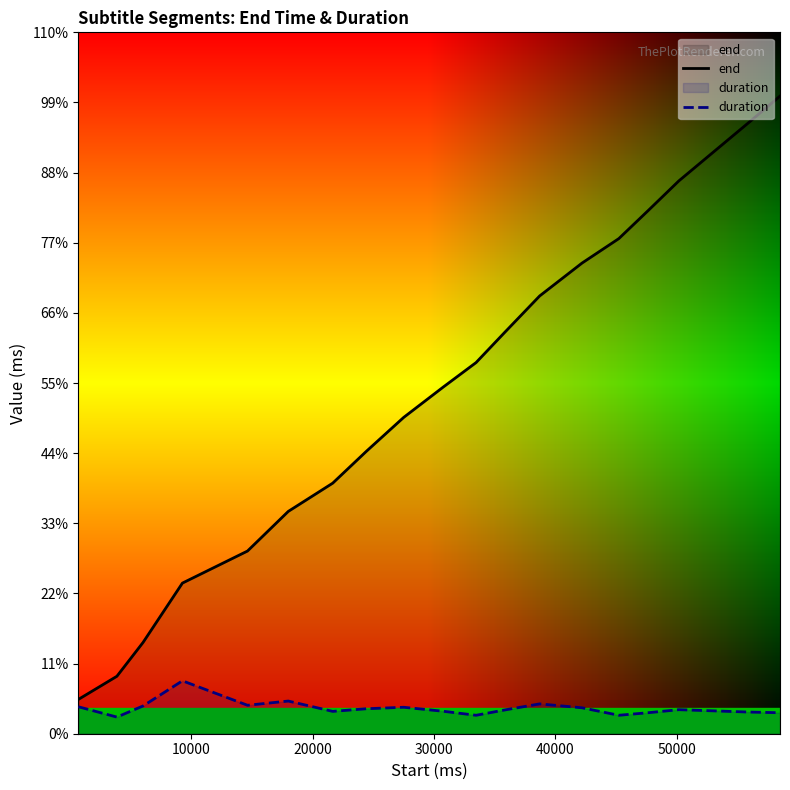

Reading right to left, list all the values displayed in this chart.

end: 60490	57850	55170	52450	49610	46970	44650	41530	38050	35210	32890	30010	26810	23770	21090	17330	14290	8650	5450	3250
duration: 1990	2060	2170	2280	1990	1750	2460	2830	2250	1750	2130	2510	2370	2120	3100	2700	5020	2630	1580	2560